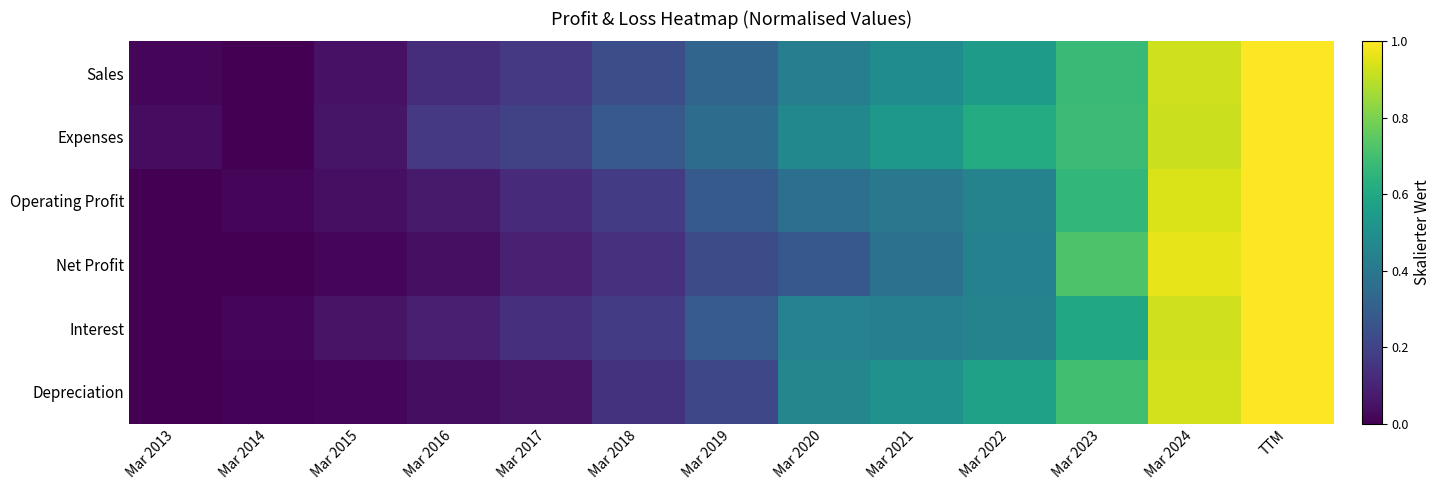

Which series has the largest total across all categories?

Expenses